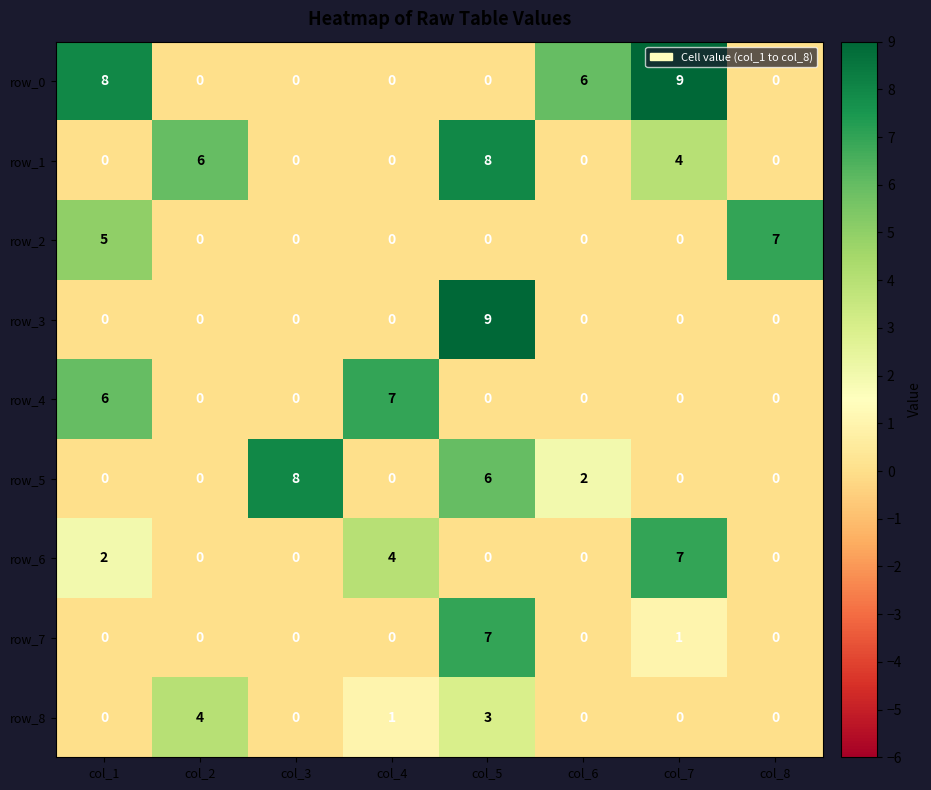

How many distinct data groups are displayed?

9